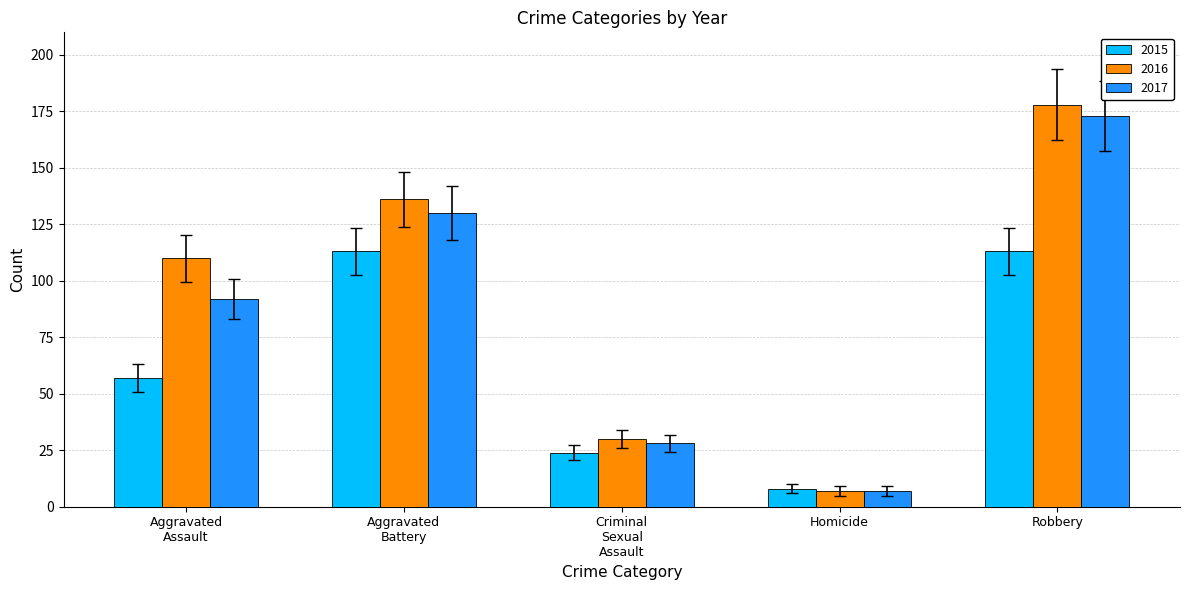

What is the average value of the 2017 series?

86